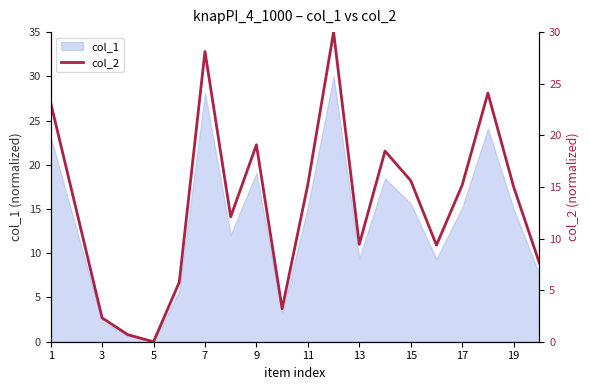

Reading left to right, transcribe all the data shown in this chart.

23.2	12.8	2.3	0.7	0.0	5.8	28.1	12.1	19.1	3.2	15.2	30.0	9.4	18.5	15.6	9.4	15.2	24.1	15.0	7.6